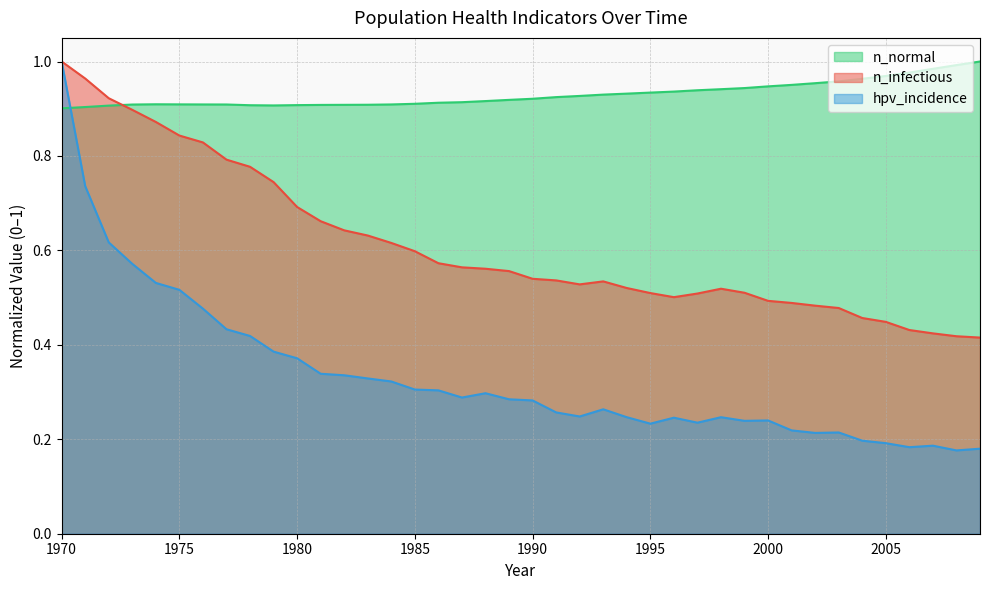

What is the value of the hpv_incidence point at the 25th from the left?

0.2